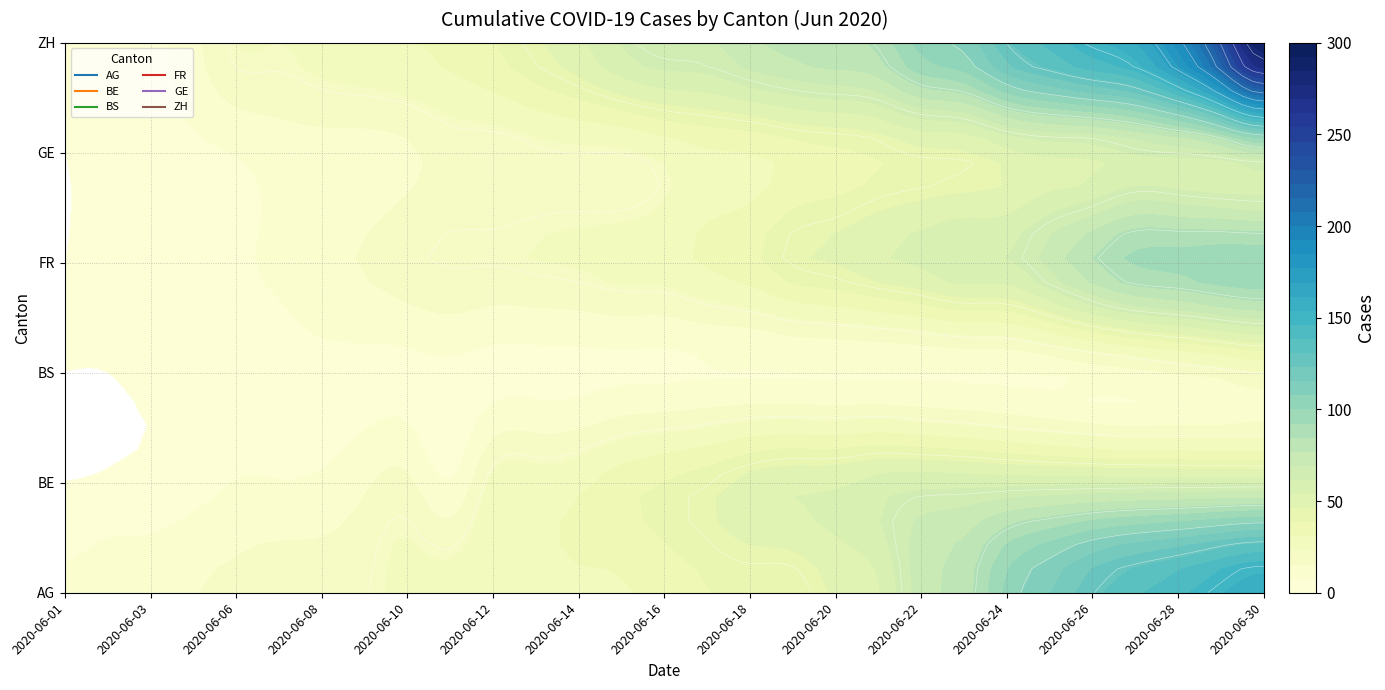

Which category has the highest value in the BE series?

2020-06-22